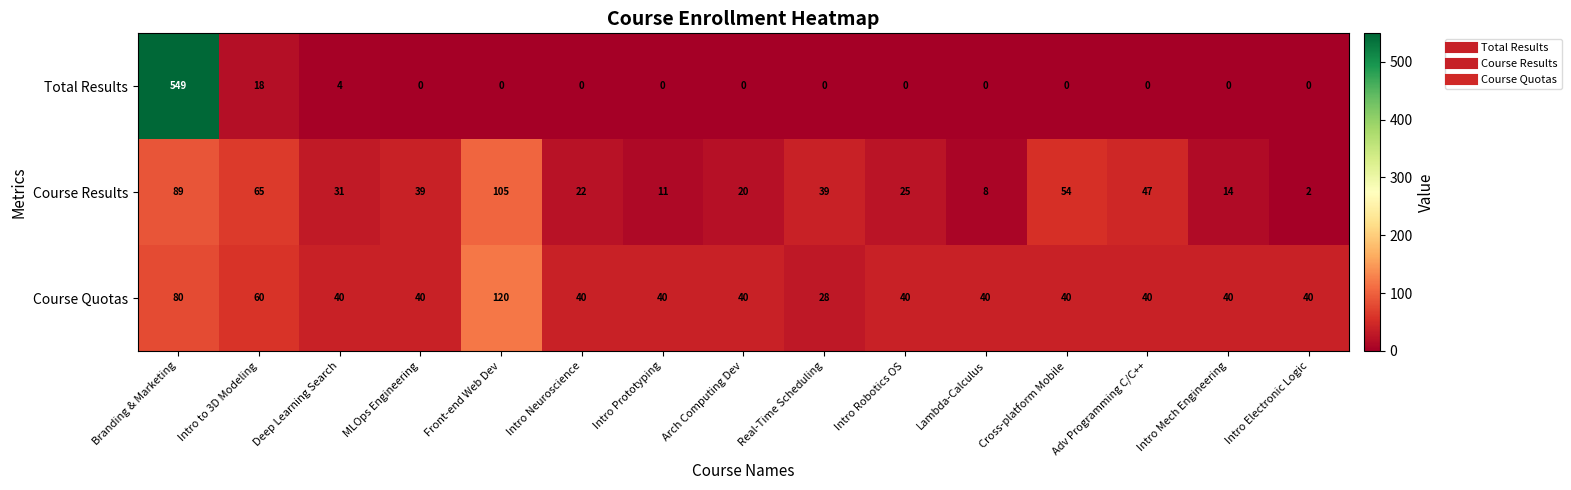

How many categories are shown in the chart?

15